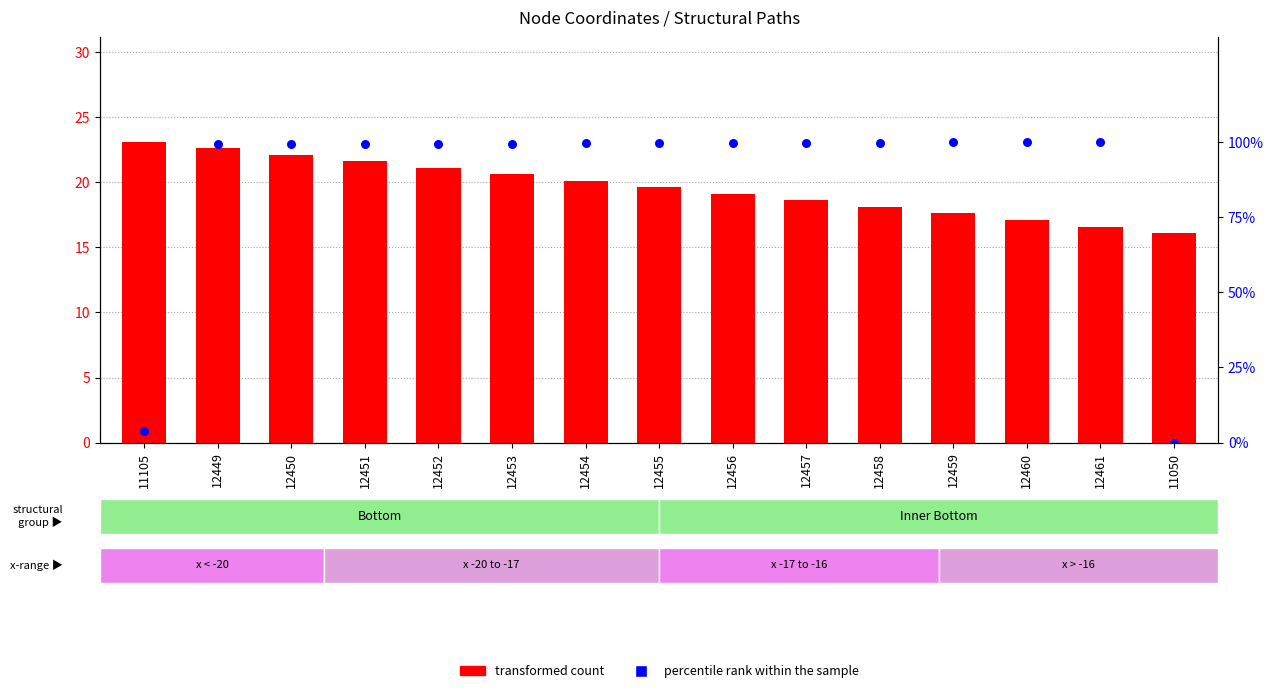

Which series has the largest total across all categories?

transformed count